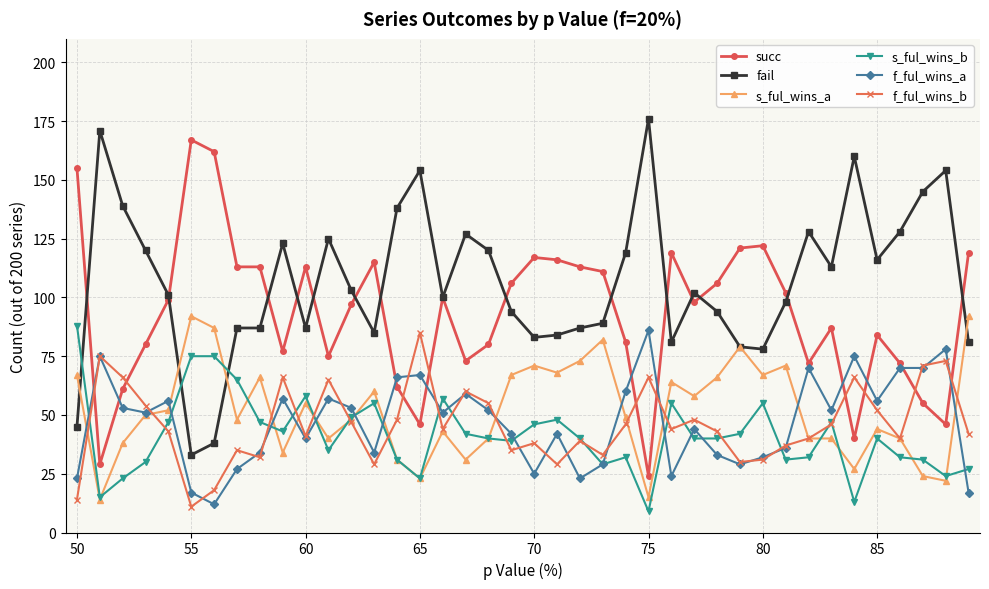

How many categories are shown in the chart?

40